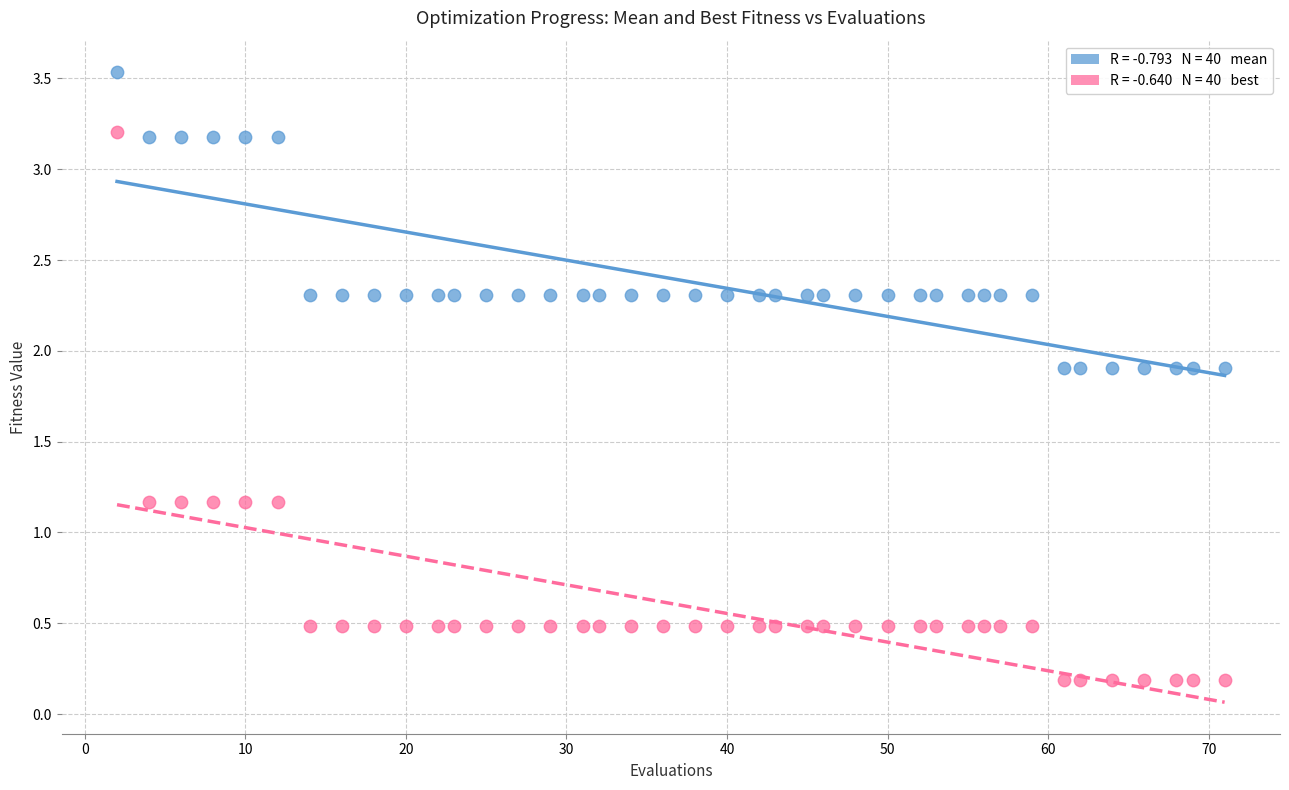

Across all data points, what is the range of X values (max minus min)?

69.0